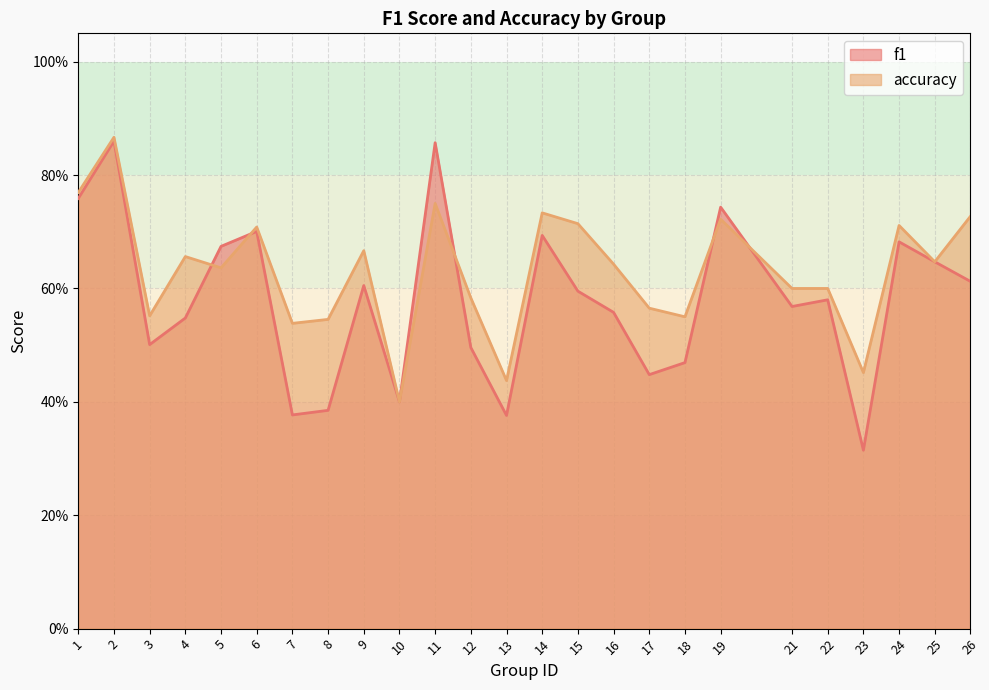

Is it true that f1 equals 0.2 at 22?

False